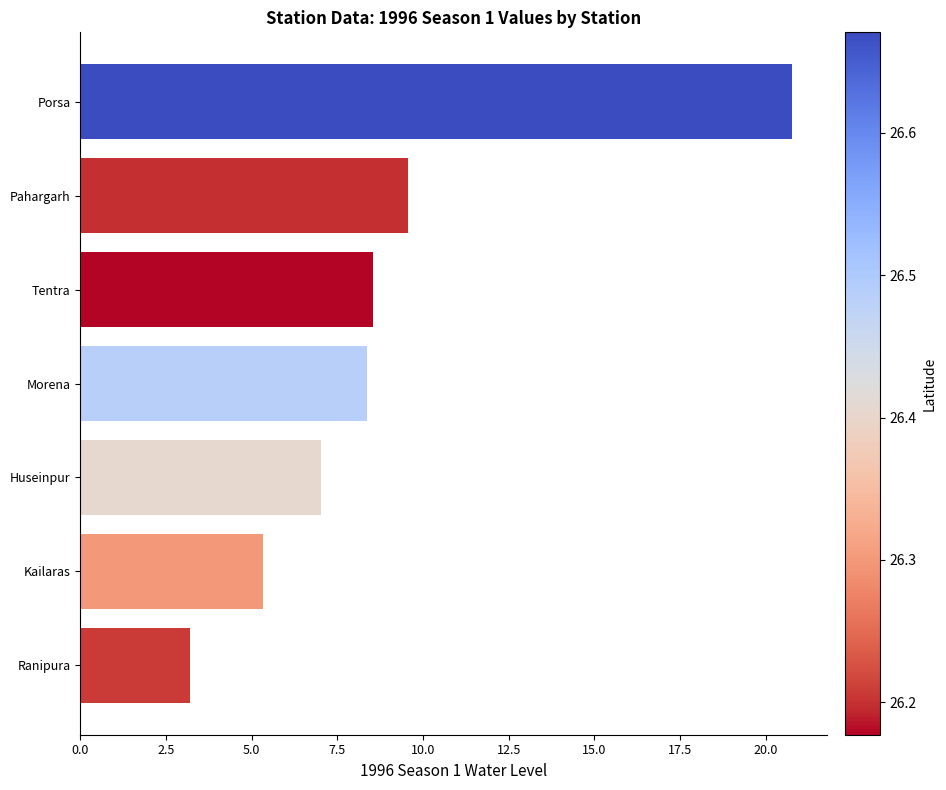

What is the minimum value shown in the chart?

3.2